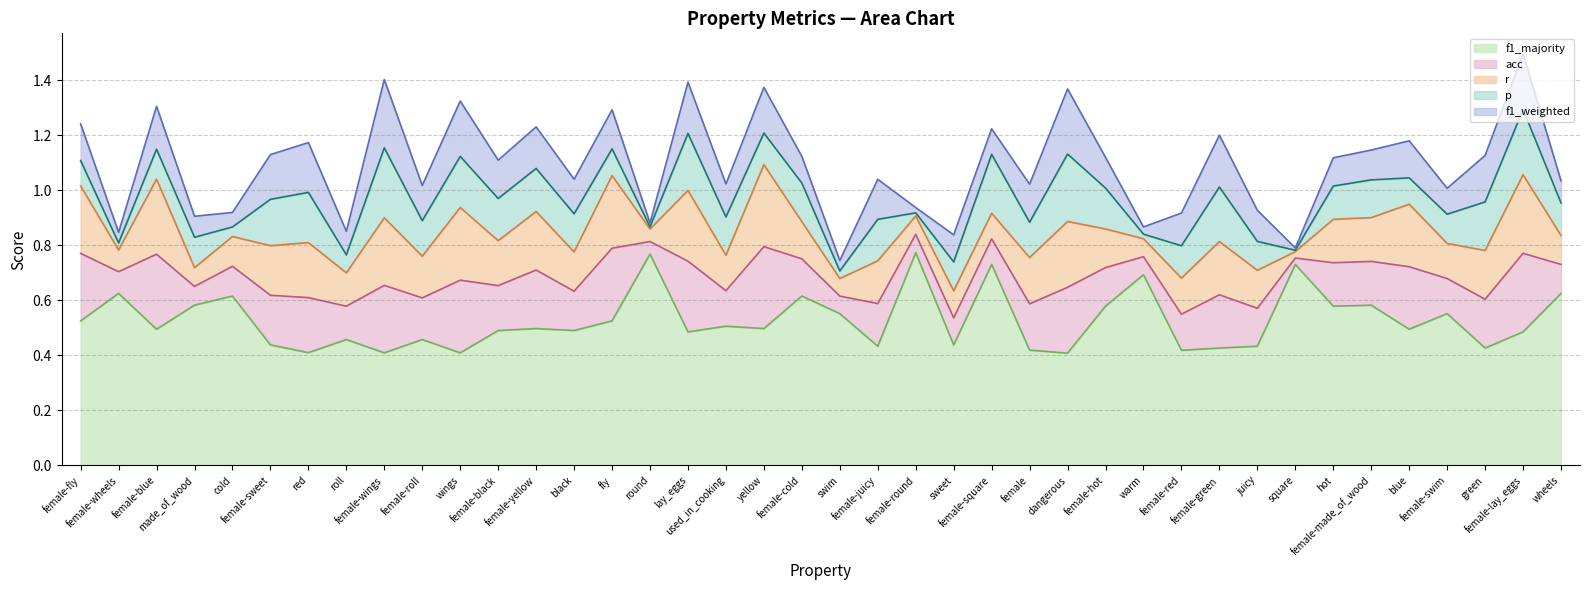

Between which two adjacent categories do p and acc first intersect?

female-blue and made_of_wood